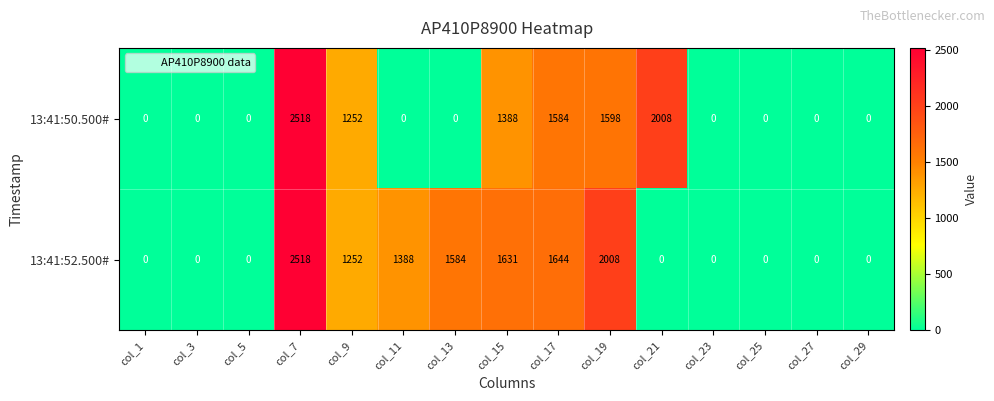

True or false: 13:41:52.500# has a value of 961 at col_29.

False